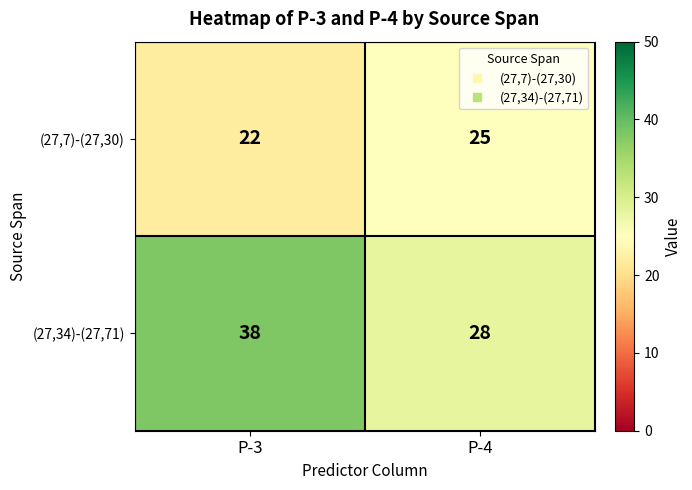

What is the average value of the (27,34)-(27,71) series?

33